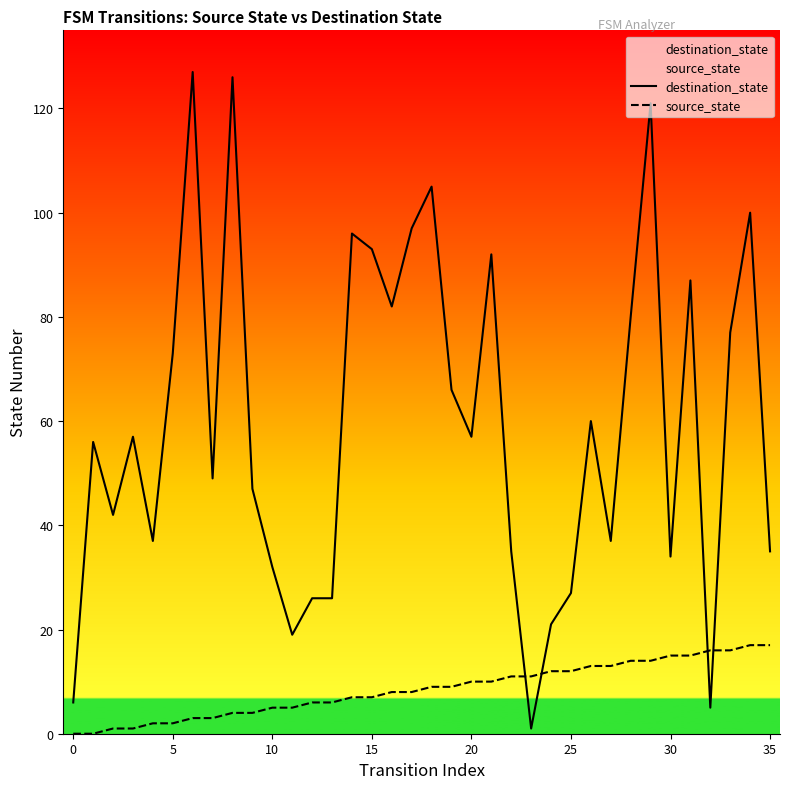

What is the label of the 13th point from the right?

23